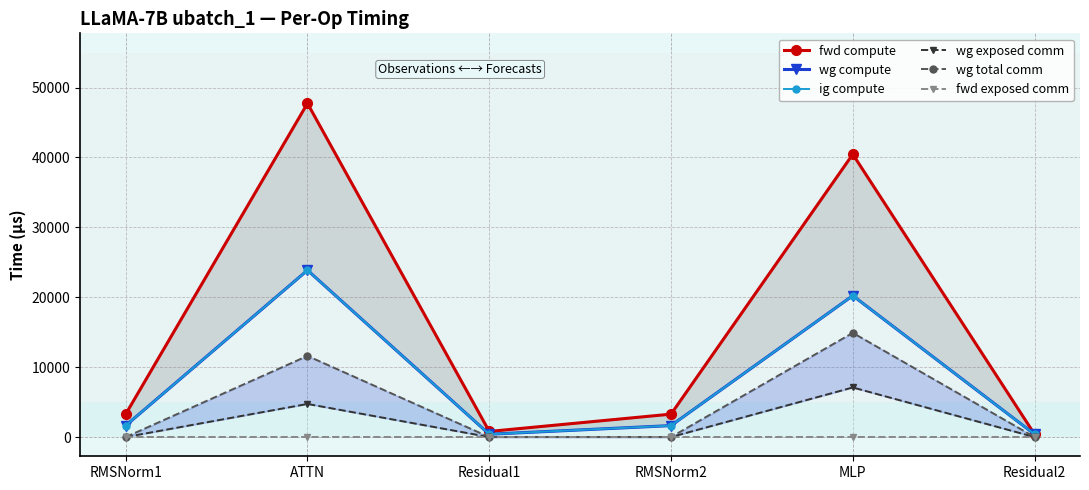

Which series changed the most between RMSNorm1 and ATTN?

fwd compute